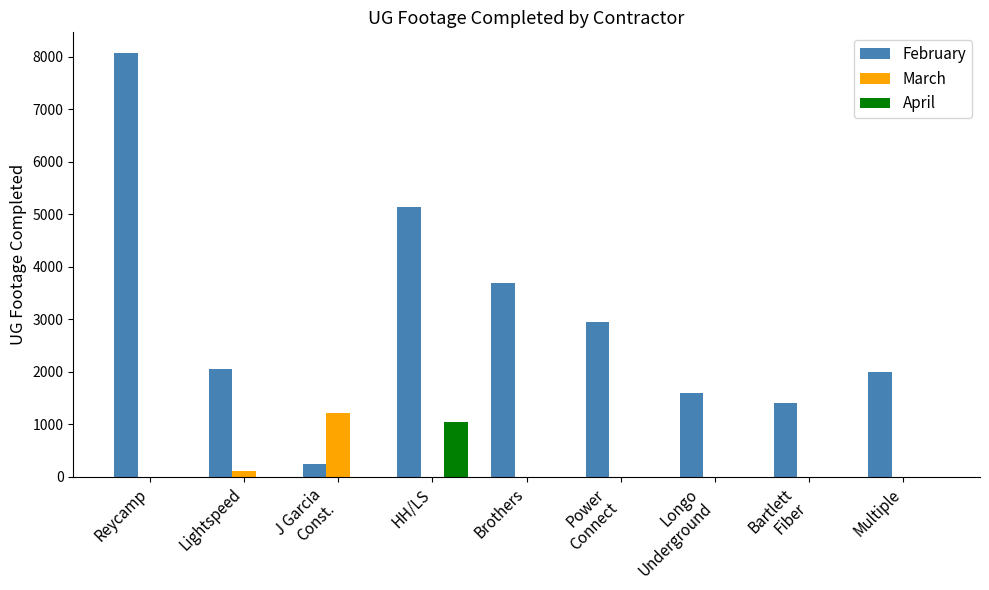

Reading right to left, list all the values displayed in this chart.

February: Multiple=1990	Bartlett
Fiber=1400	Longo
Underground=1596	Power
Connect=2940	Brothers=3689	HH/LS=5148	J Garcia
Const.=250	Lightspeed=2053	Reycamp=8065
March: Multiple=0	Bartlett
Fiber=0	Longo
Underground=0	Power
Connect=0	Brothers=0	HH/LS=0	J Garcia
Const.=1223	Lightspeed=106	Reycamp=0
April: Multiple=0	Bartlett
Fiber=0	Longo
Underground=0	Power
Connect=0	Brothers=0	HH/LS=1045	J Garcia
Const.=0	Lightspeed=0	Reycamp=0